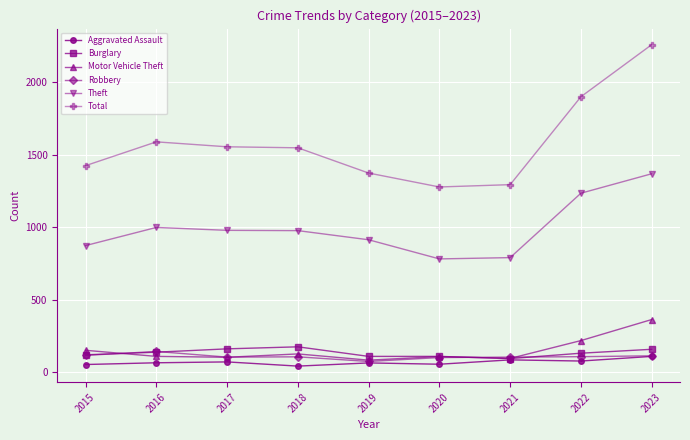

How many data points does each series have?

9